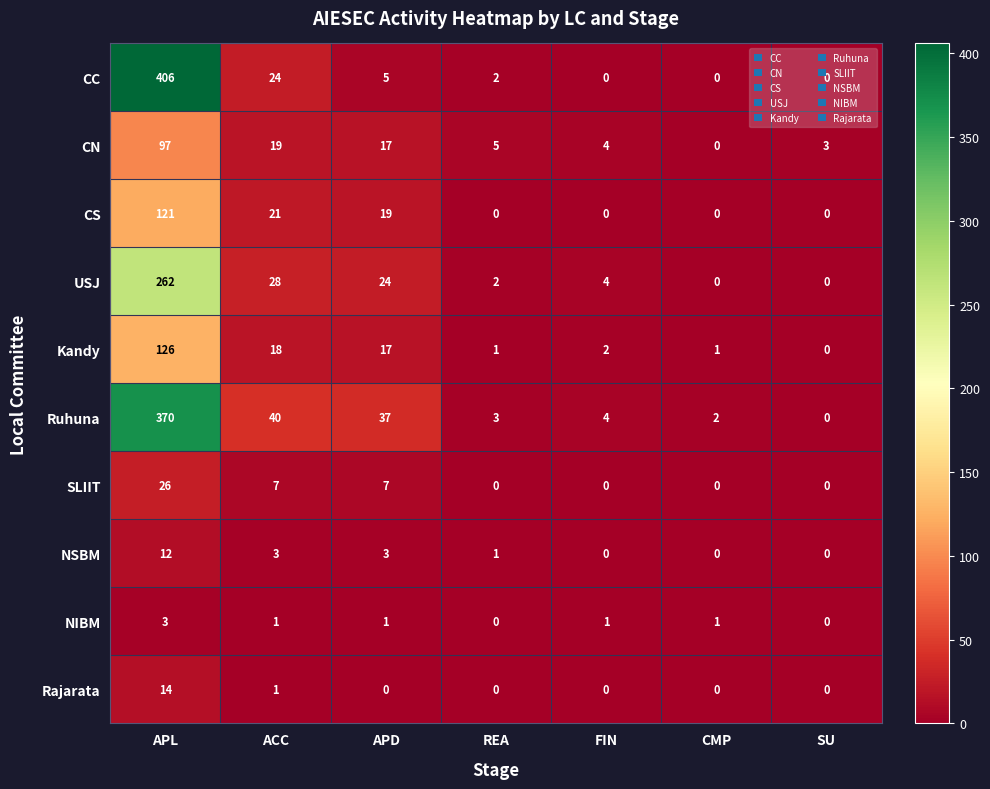

At which category is the sum across all series the highest?

APL